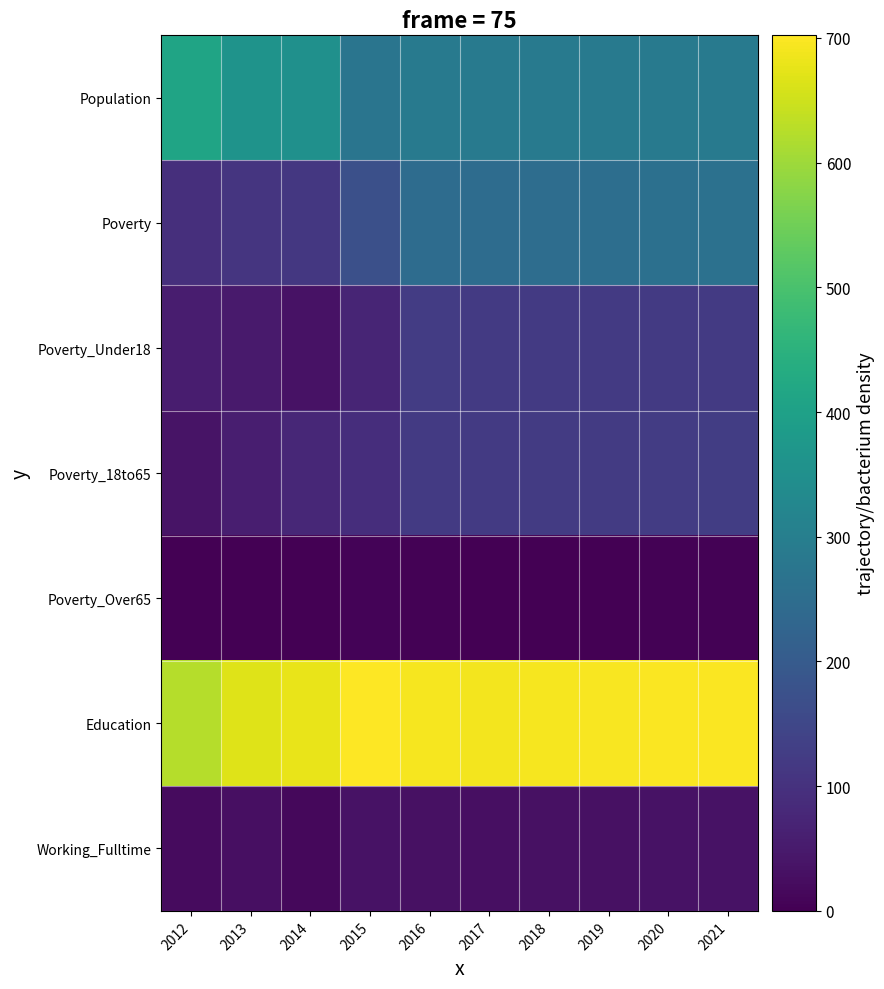

How many distinct data groups are displayed?

7